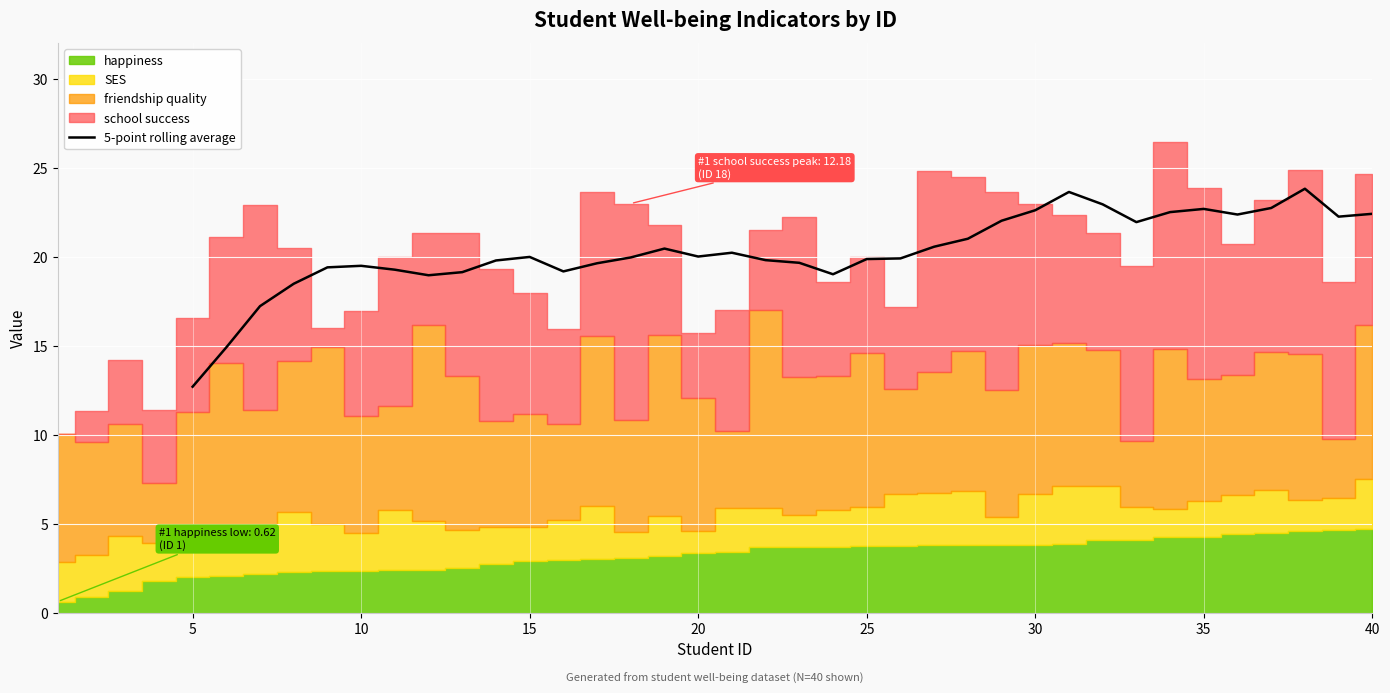

How many lines are shown in the chart?

1